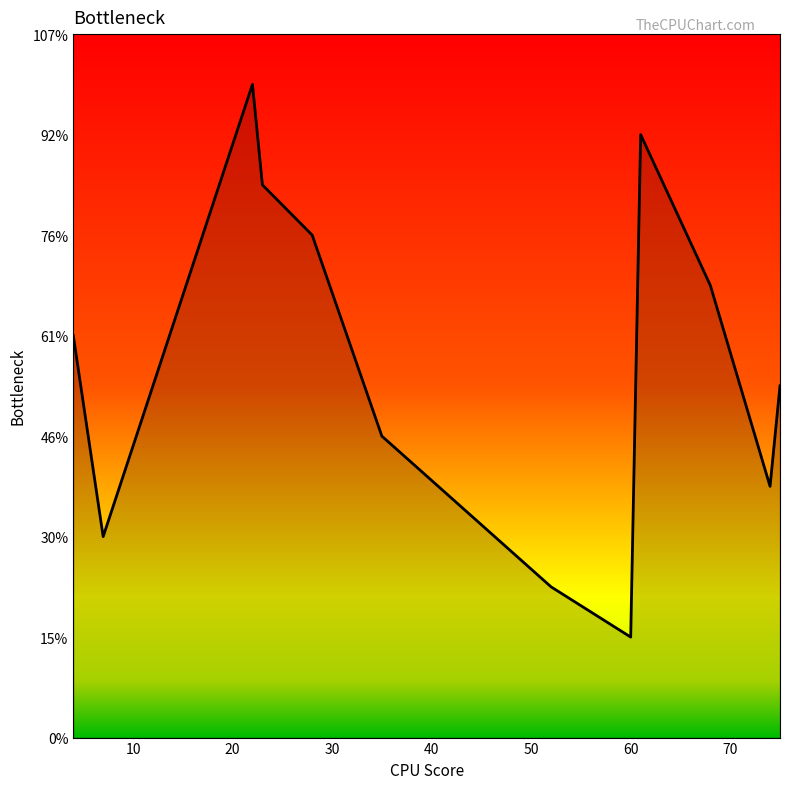

Does the chart have visible grid lines?

No